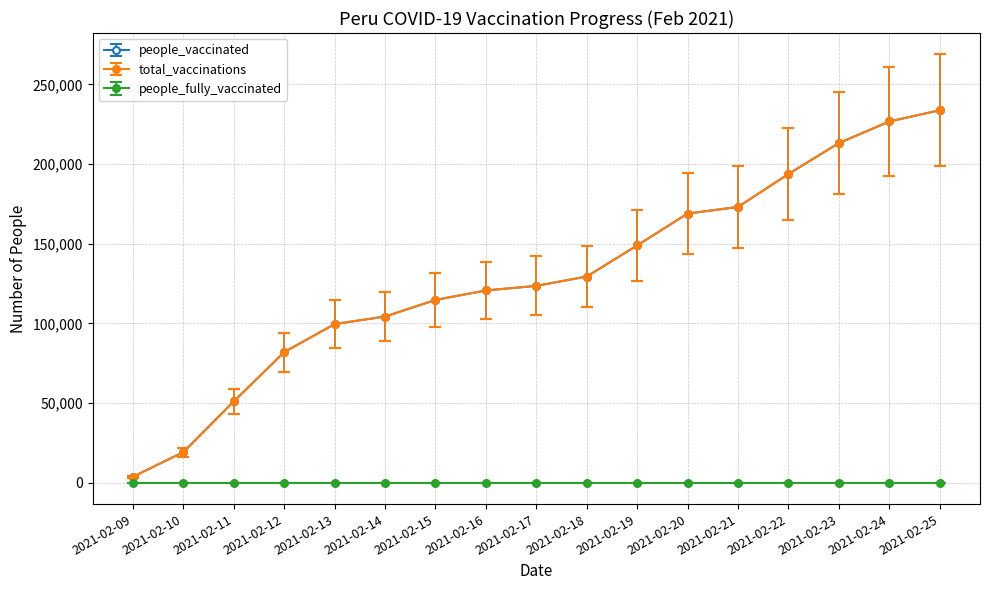

True or false: people_vaccinated has more than 2 interior local peaks.

False